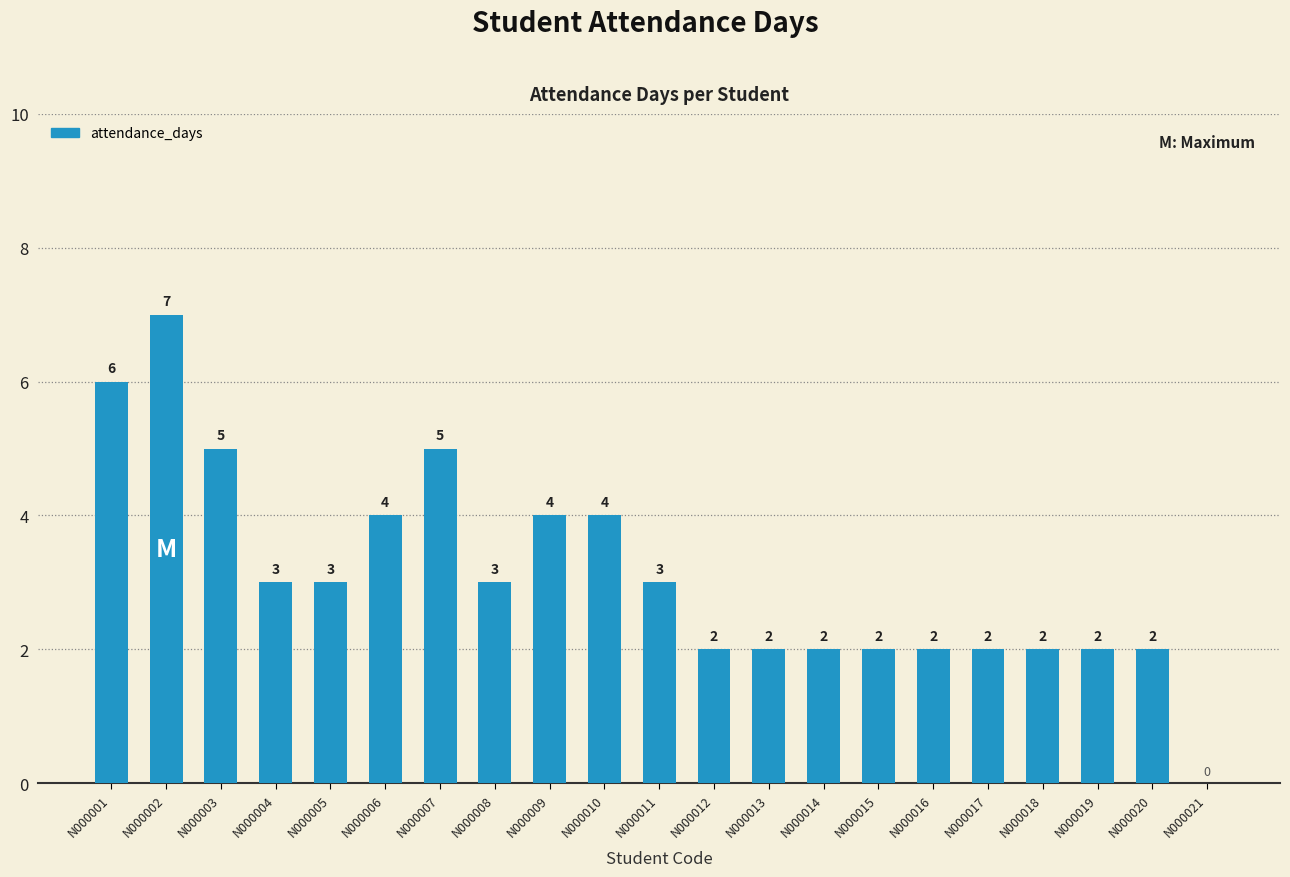

What value does the data have at N000011?

3